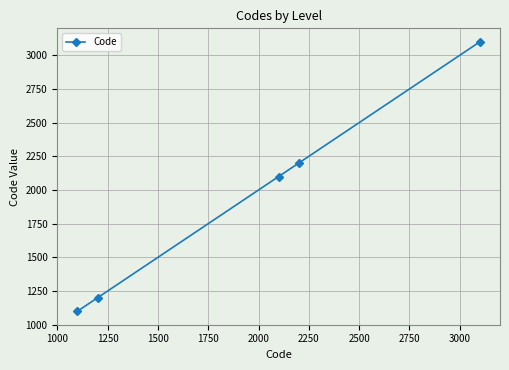

Does the chart display data point markers on the line(s)?

Yes